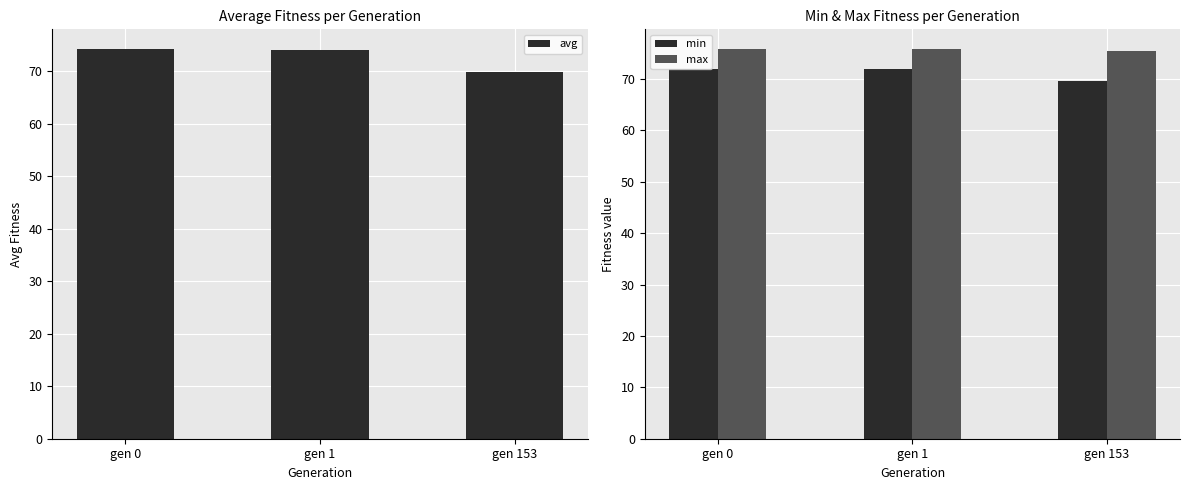

What are all the series names shown in the legend?

avg, min, max